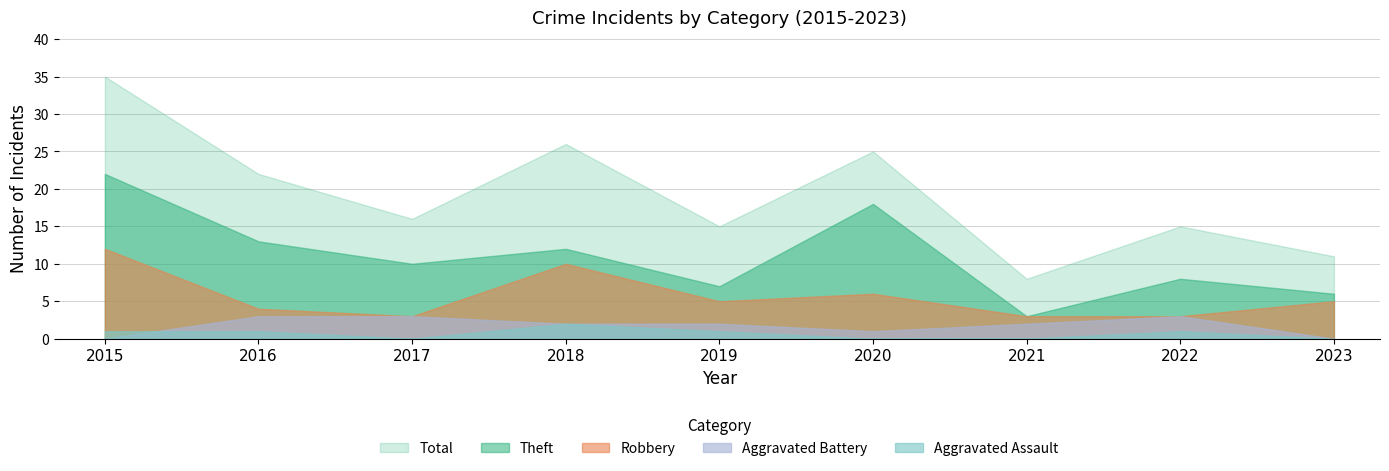

The Aggravated Assault series shows -1 at 2017. True or false?

False